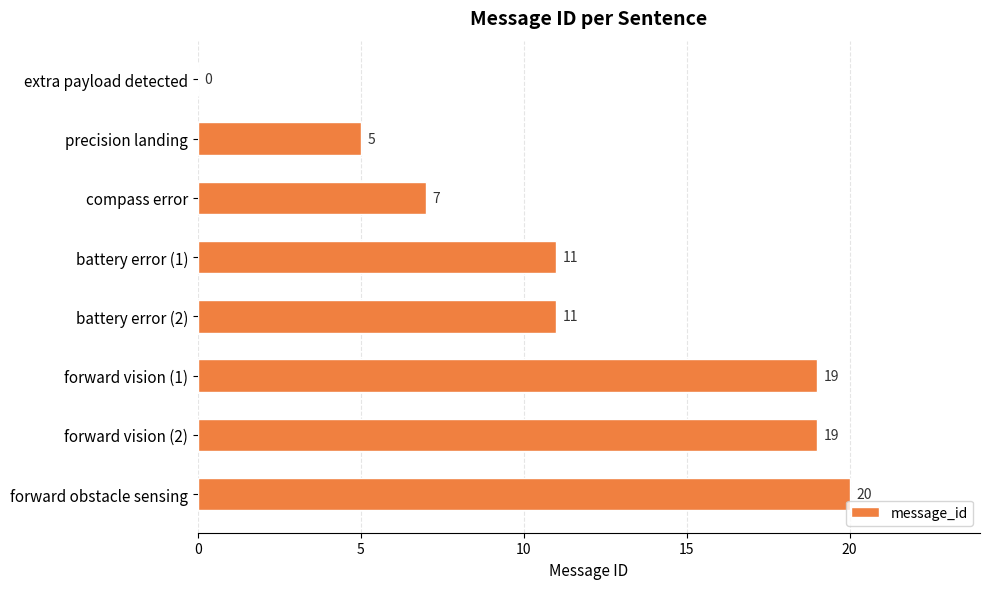

How many values are above zero?

7